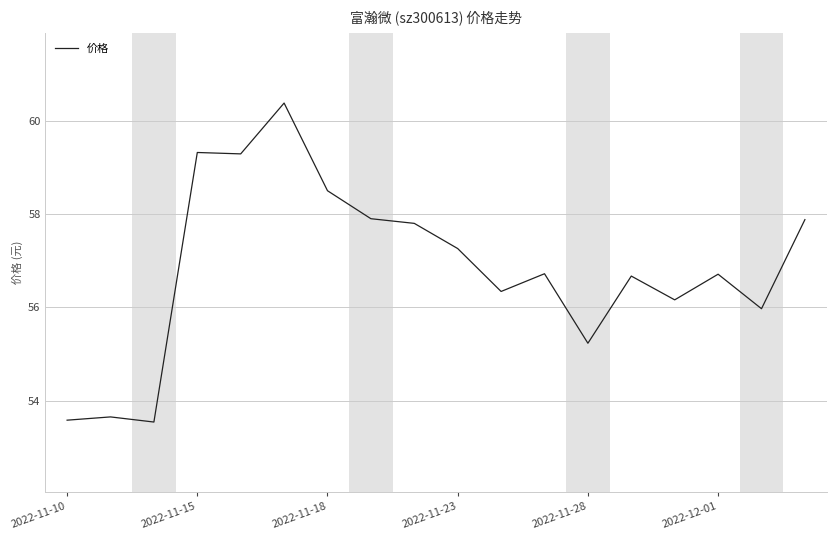

What is the difference between the maximum and minimum values?

6.8